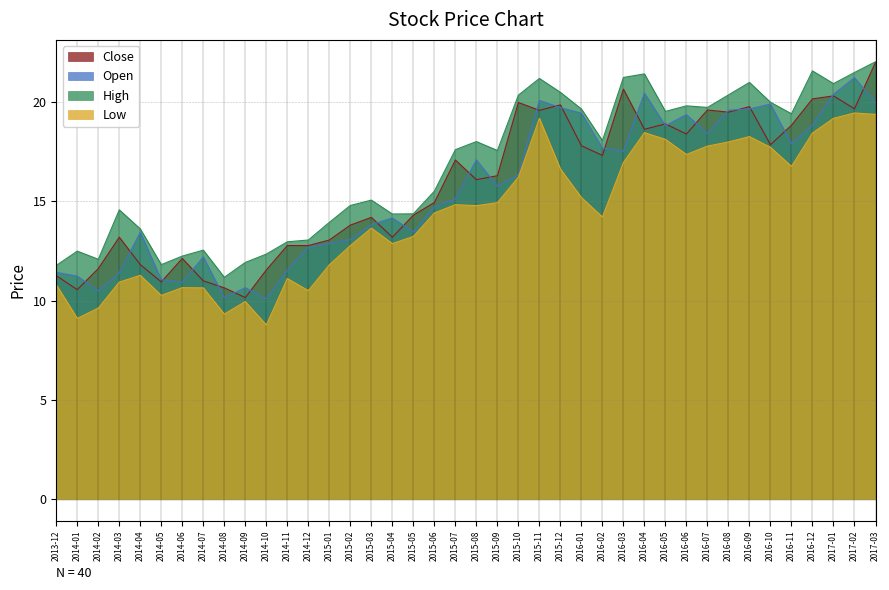

Does the chart have visible grid lines?

Yes